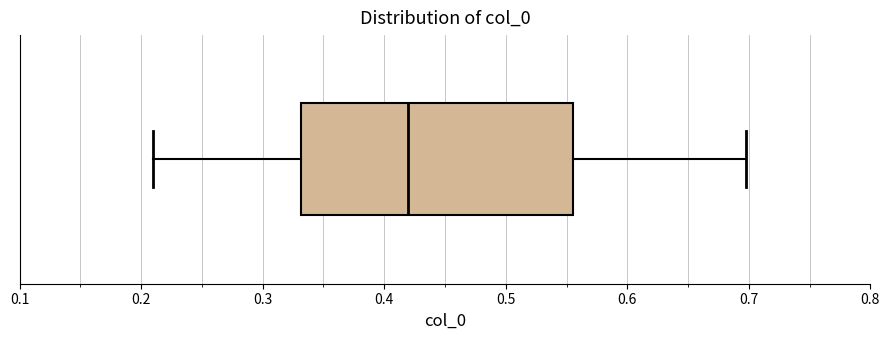

Transcribe this box plot: give where the median line is, the range the box spans, and where the two whiskers end, as read against the x-axis. The values are not printed on the chart, so give them approximately, as read against the axis.

median 0.42, box 0.33 to 0.56, whiskers 0.21 to 0.70